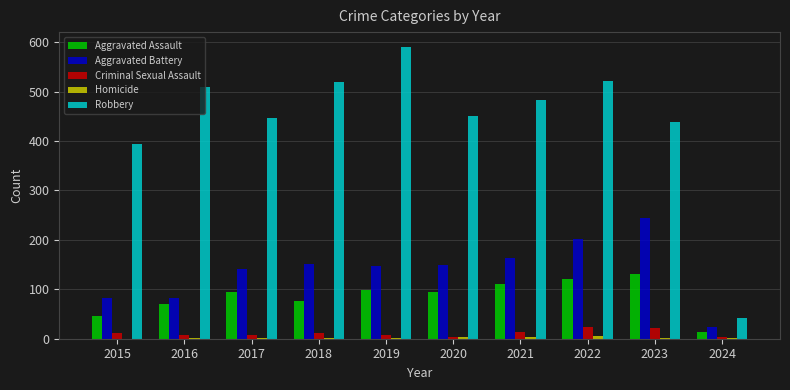

How many data points does each series have?

10